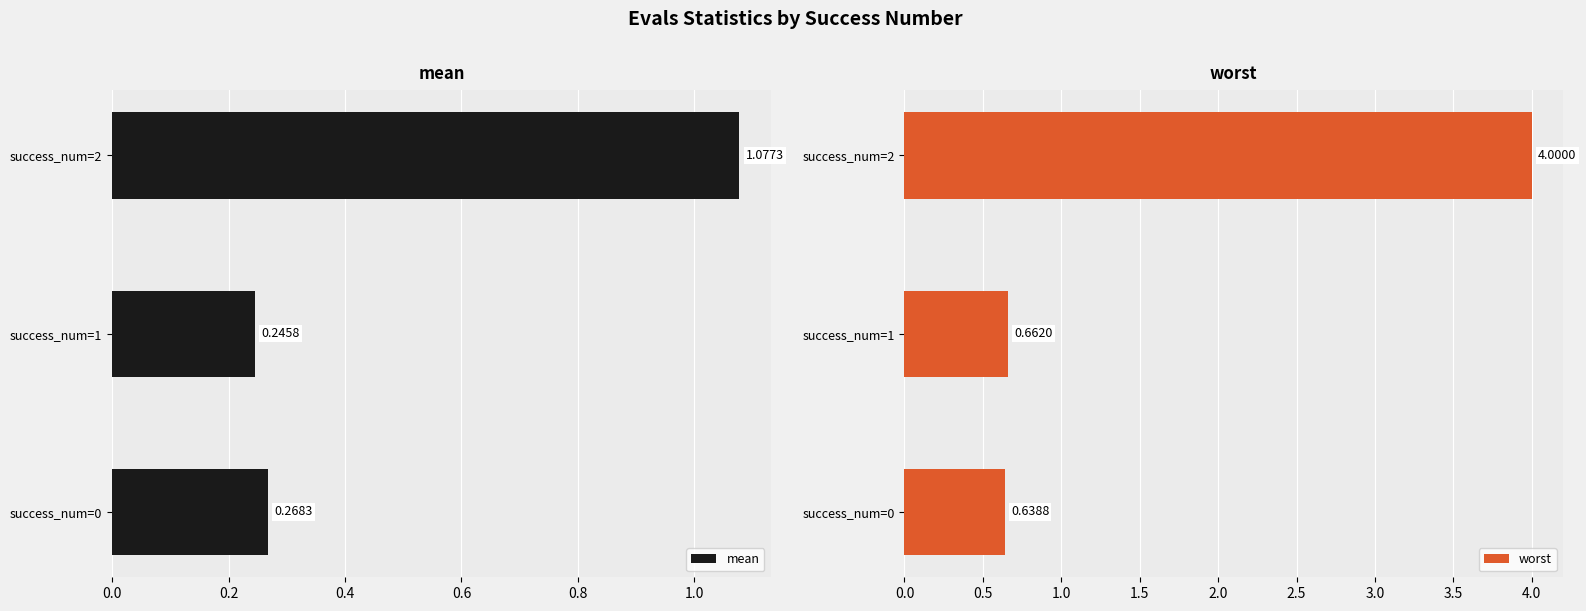

What is the value of the mean bar at the 1st from the left?

0.3